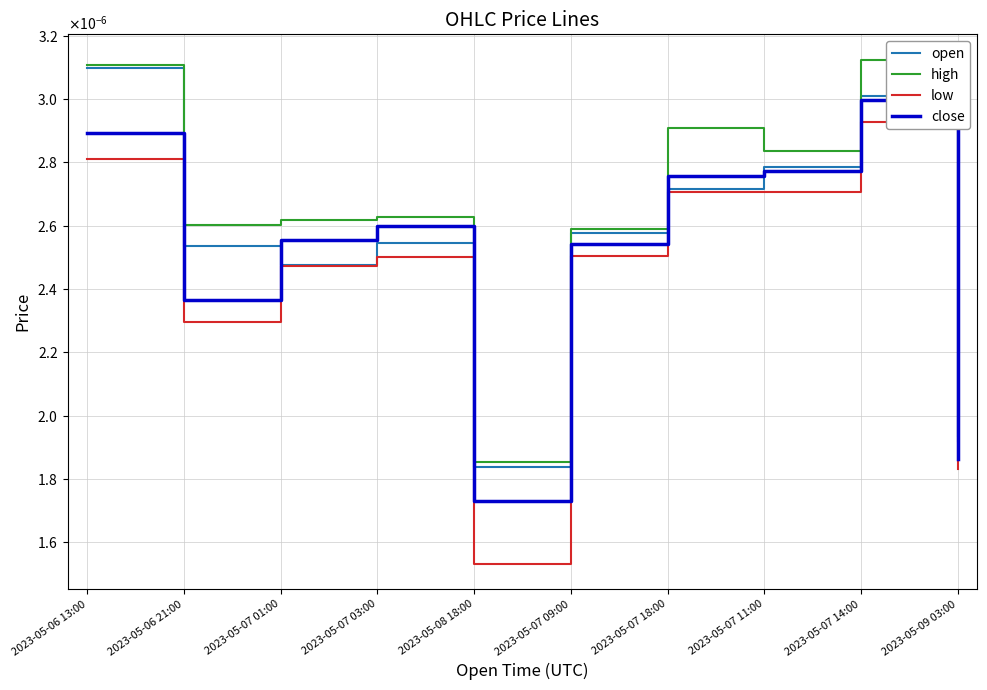

Where is close nearest to the value 0?

2023-05-08 18:00